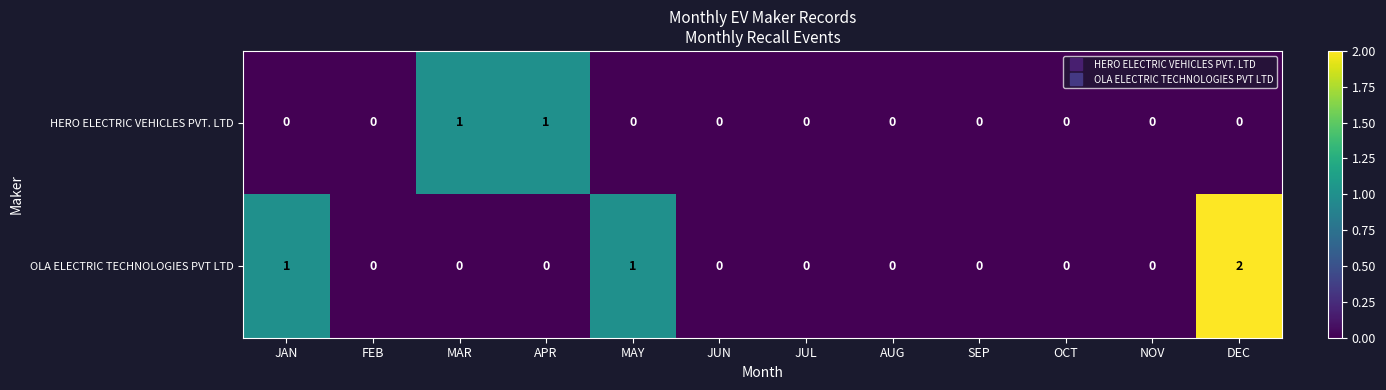

Which series has the largest total across all categories?

OLA ELECTRIC TECHNOLOGIES PVT LTD